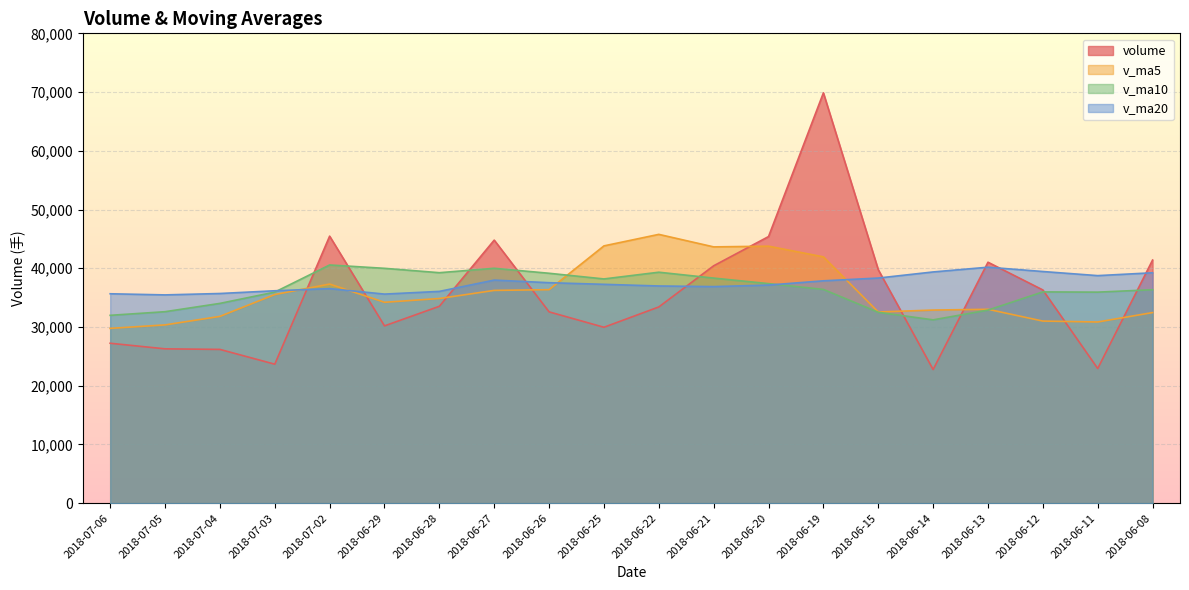

At 2018-07-03, list the series in order from smallest to largest.

volume, v_ma5, v_ma10, v_ma20